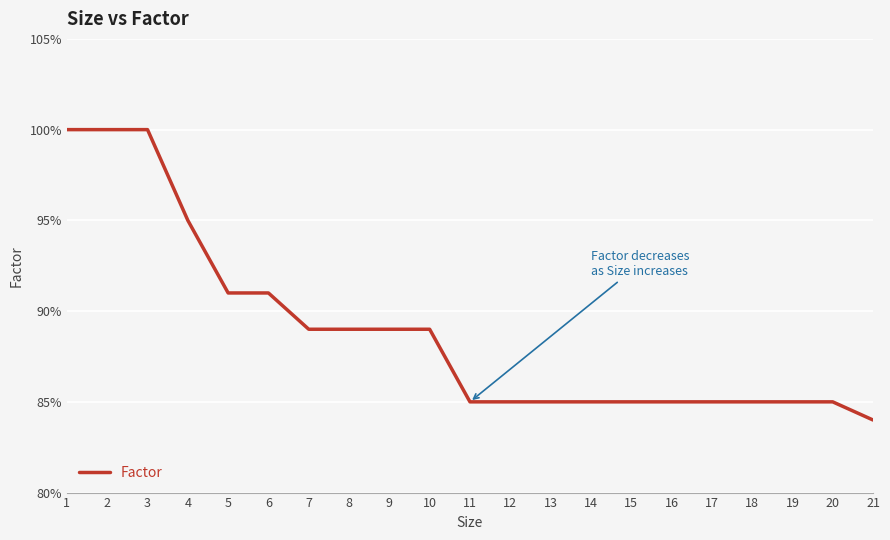

Does the chart display data point markers on the line(s)?

No